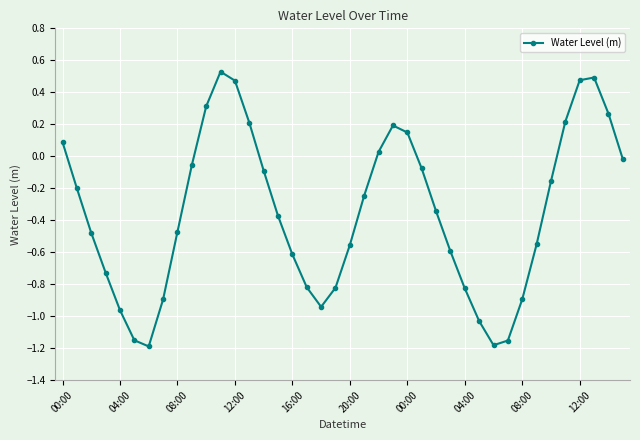

Is this an area chart (filled region under the line)?

No